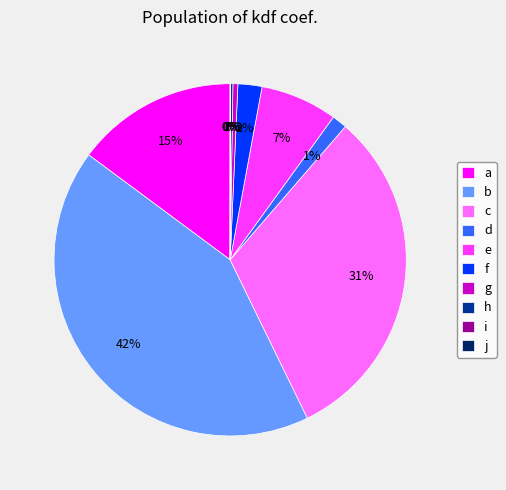

True or false: i accounts for 11% of the total.

False